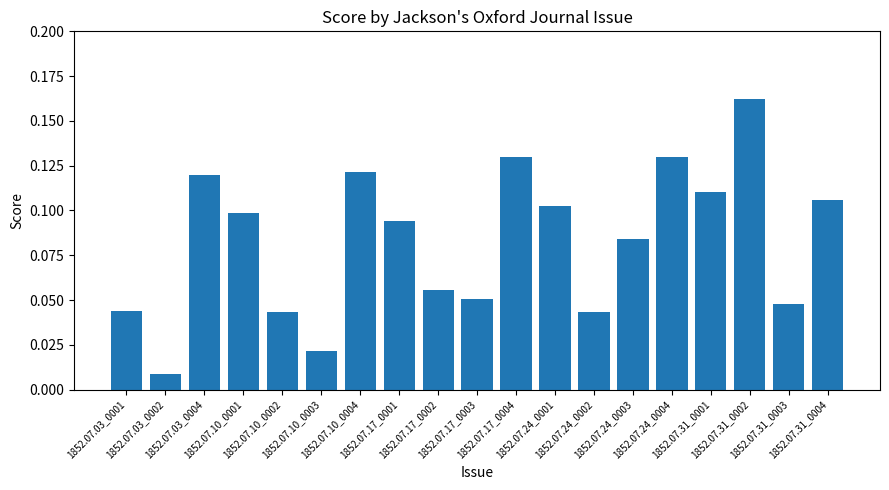

True or false: the data shows 0.1 at 1852.07.31_0003.

False